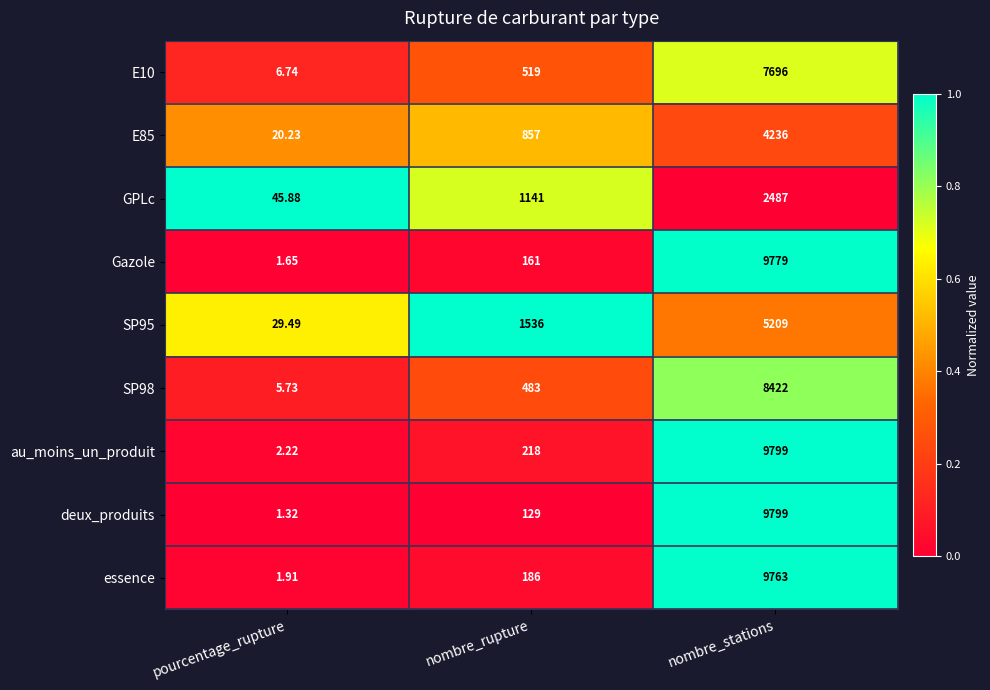

Which series changed the most between pourcentage_rupture and nombre_stations?

deux_produits